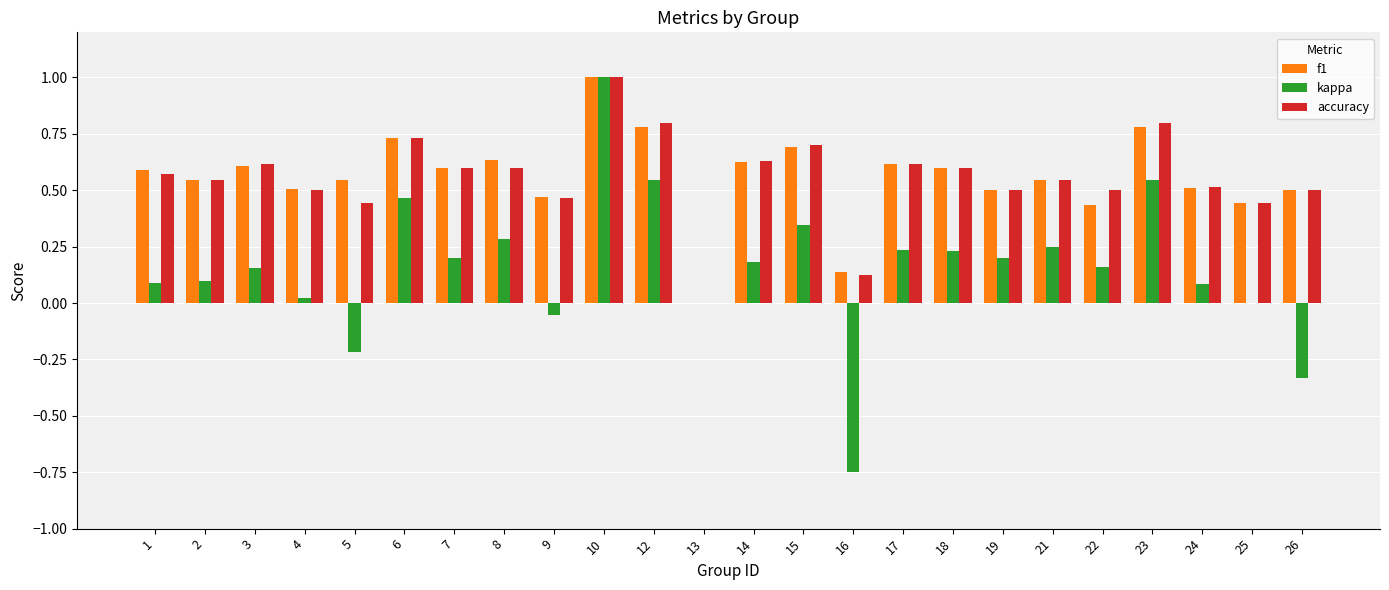

What is the sum of all f1 values?

13.4